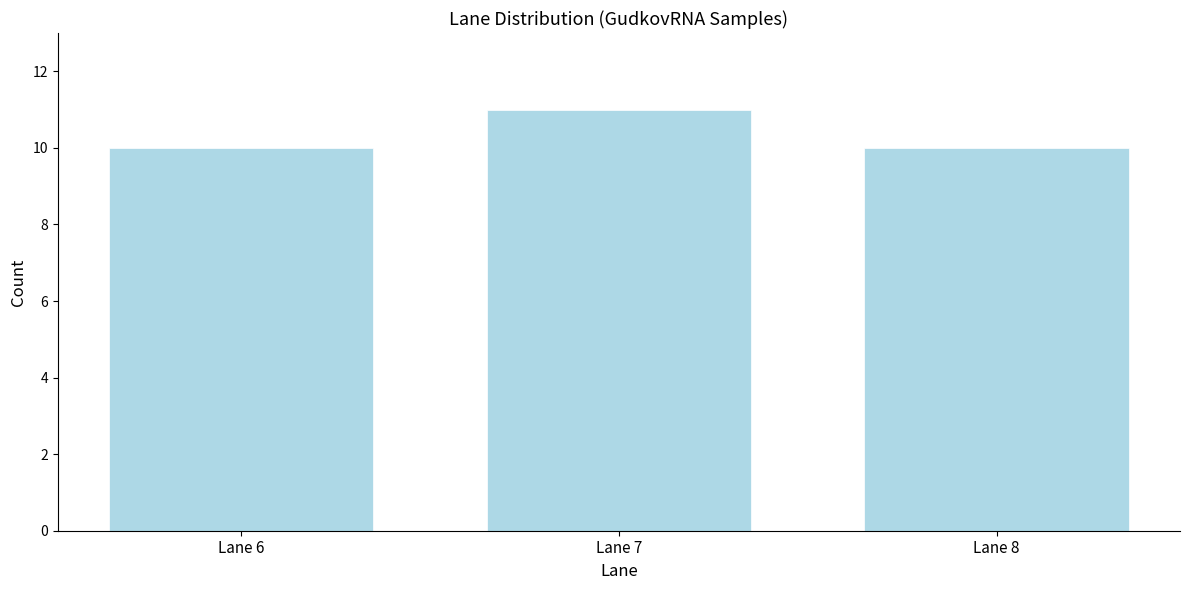

Reading left to right, list all the values displayed in this chart.

Lane 6=10	Lane 7=11	Lane 8=10